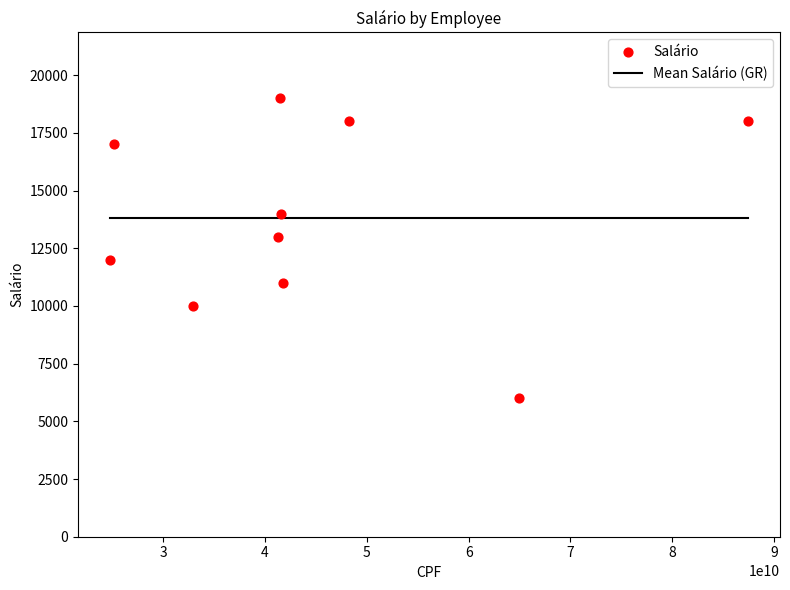

What is the average Y value?

13800